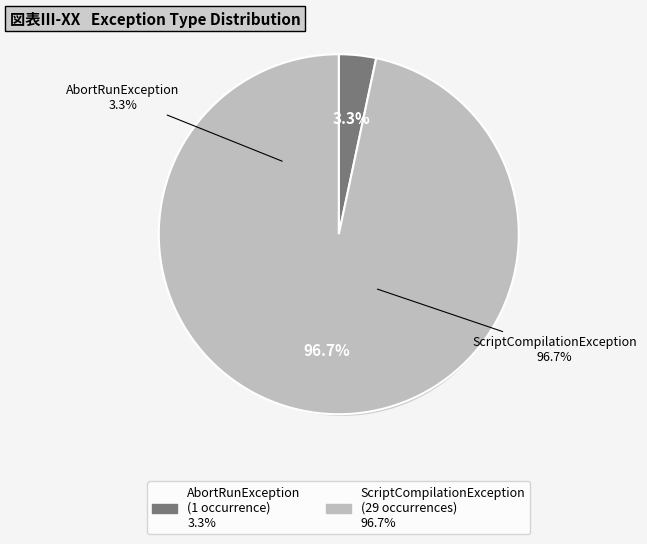

Which slice is the smallest?

nextflow.exception.AbortRunException